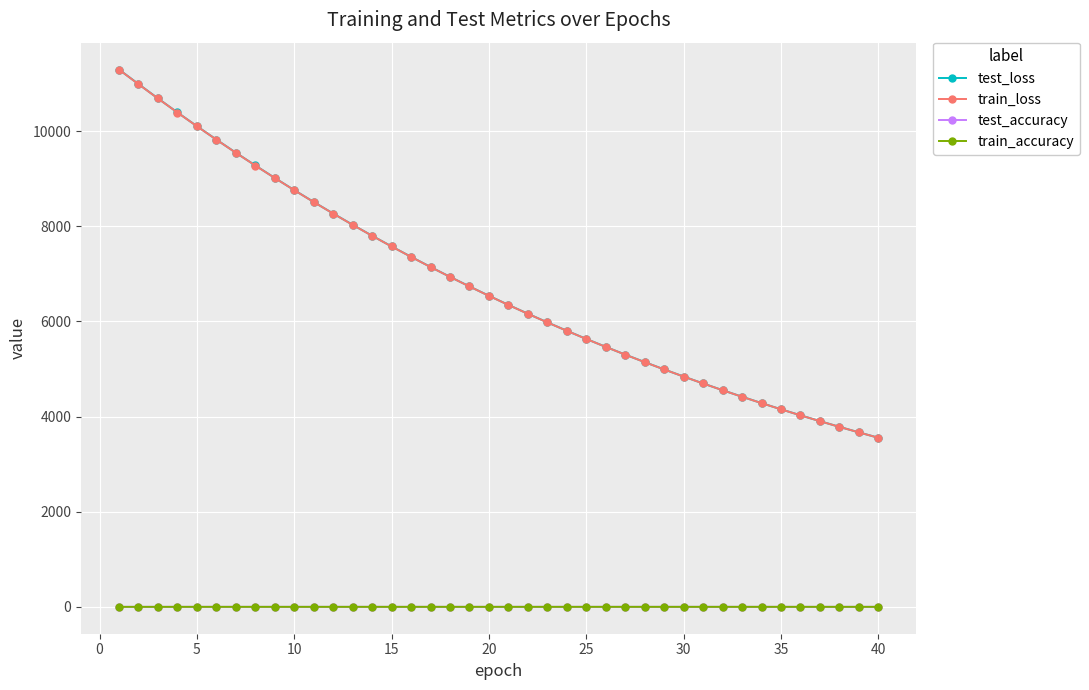

What is the greatest value displayed?

11295.6